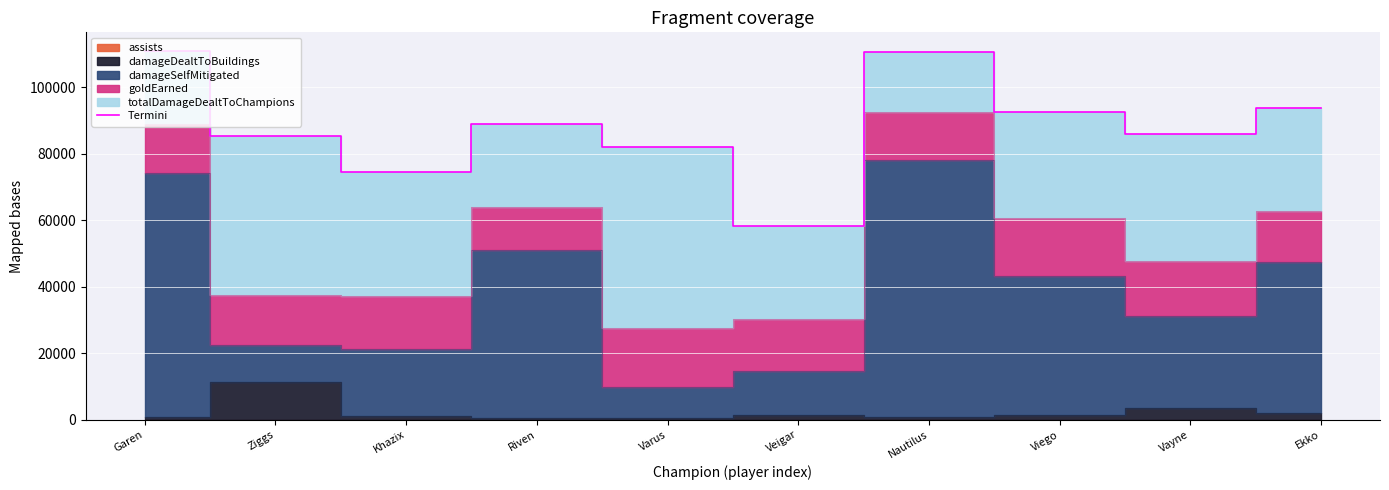

Where is the data nearest to the value 84736?

Ziggs